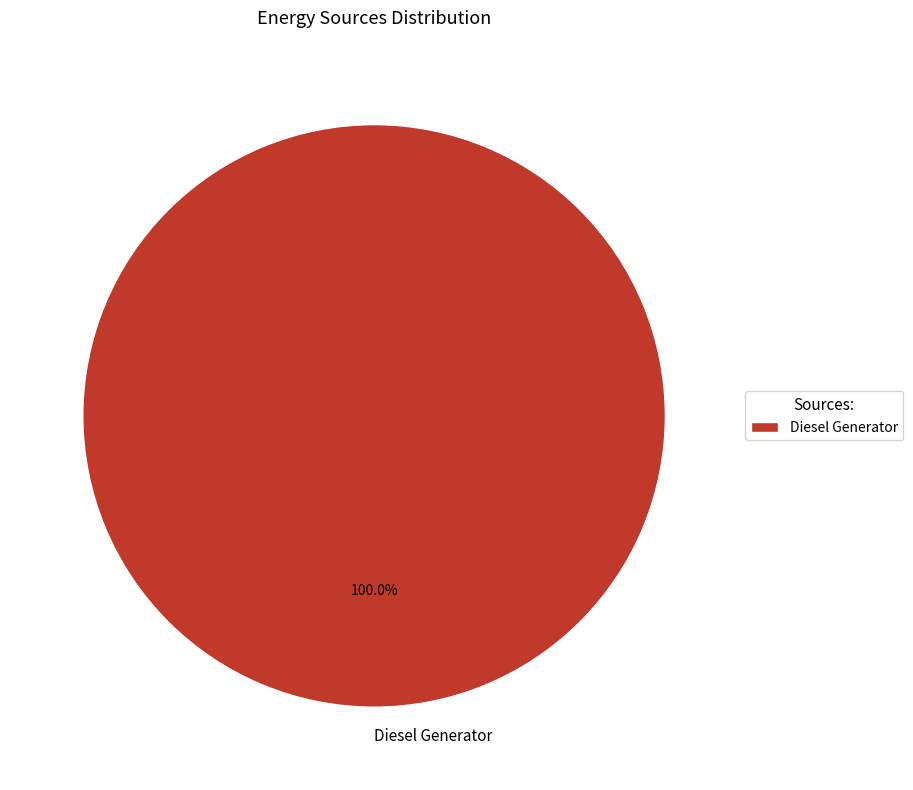

Is Diesel Generator the majority of the pie?

Yes